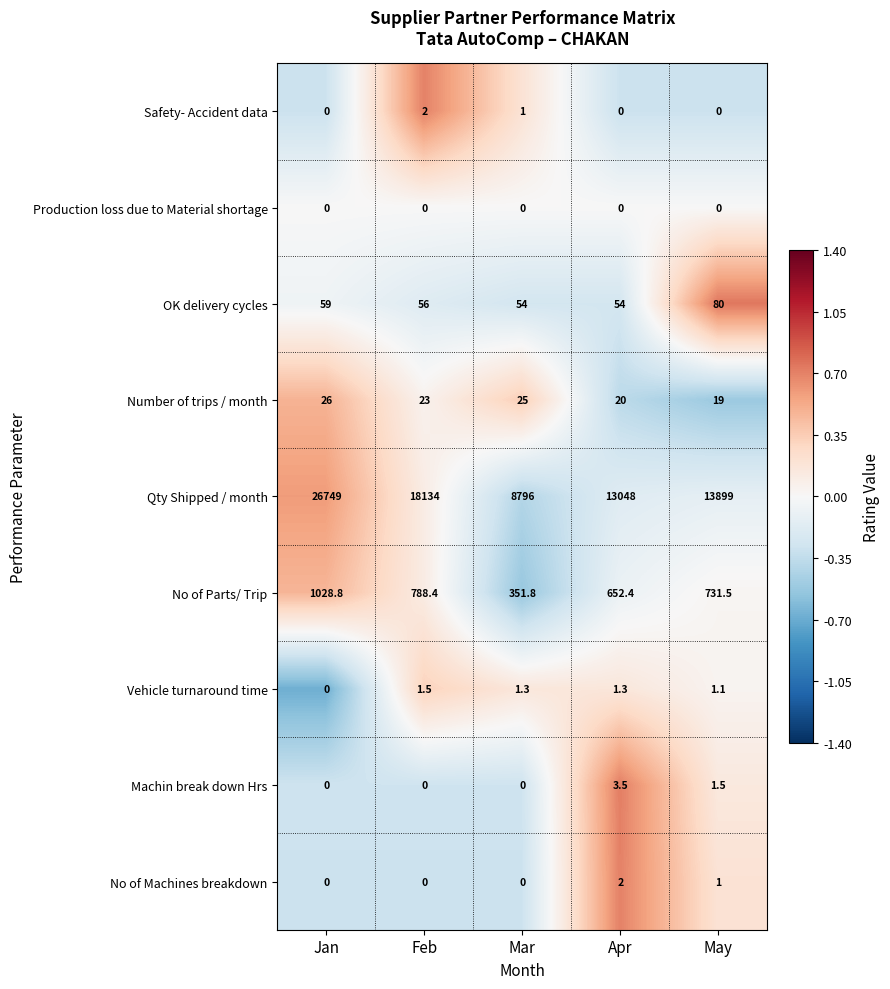

Read the Vehicle turnaround time value at Feb.

1.5